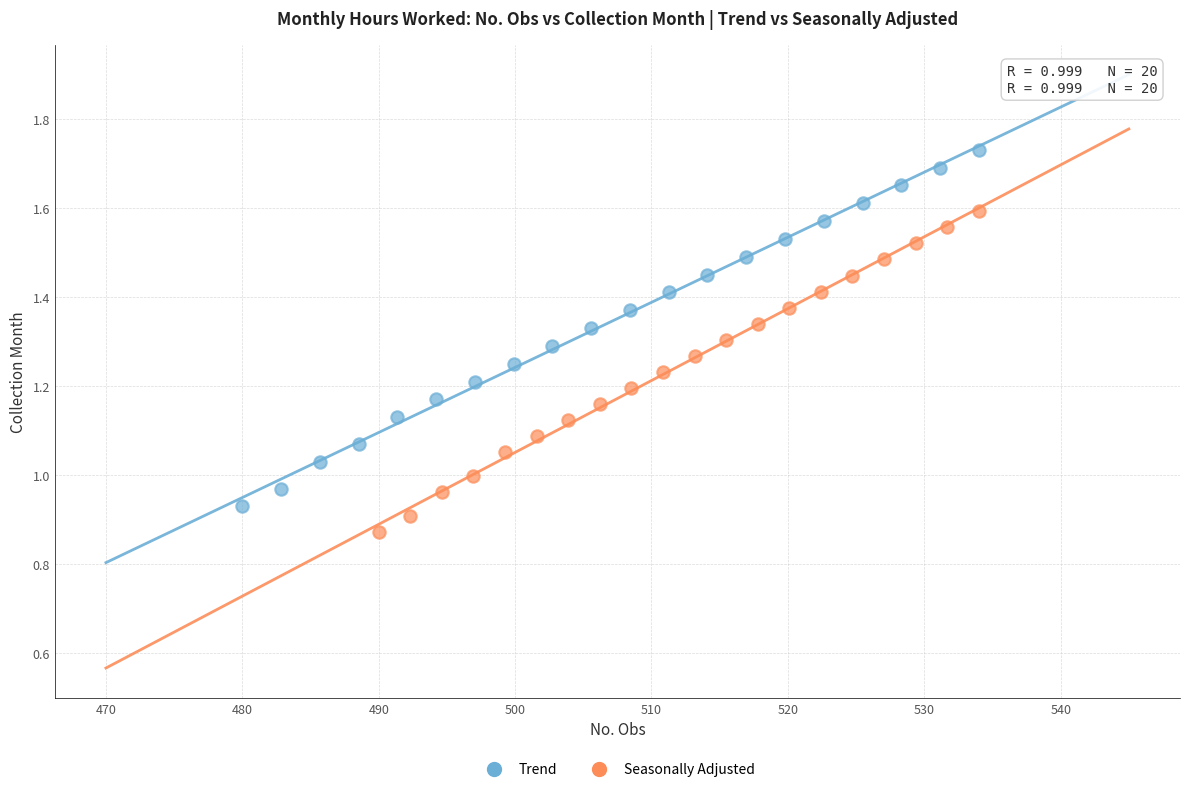

Which series has the widest spread of Y values?

Trend